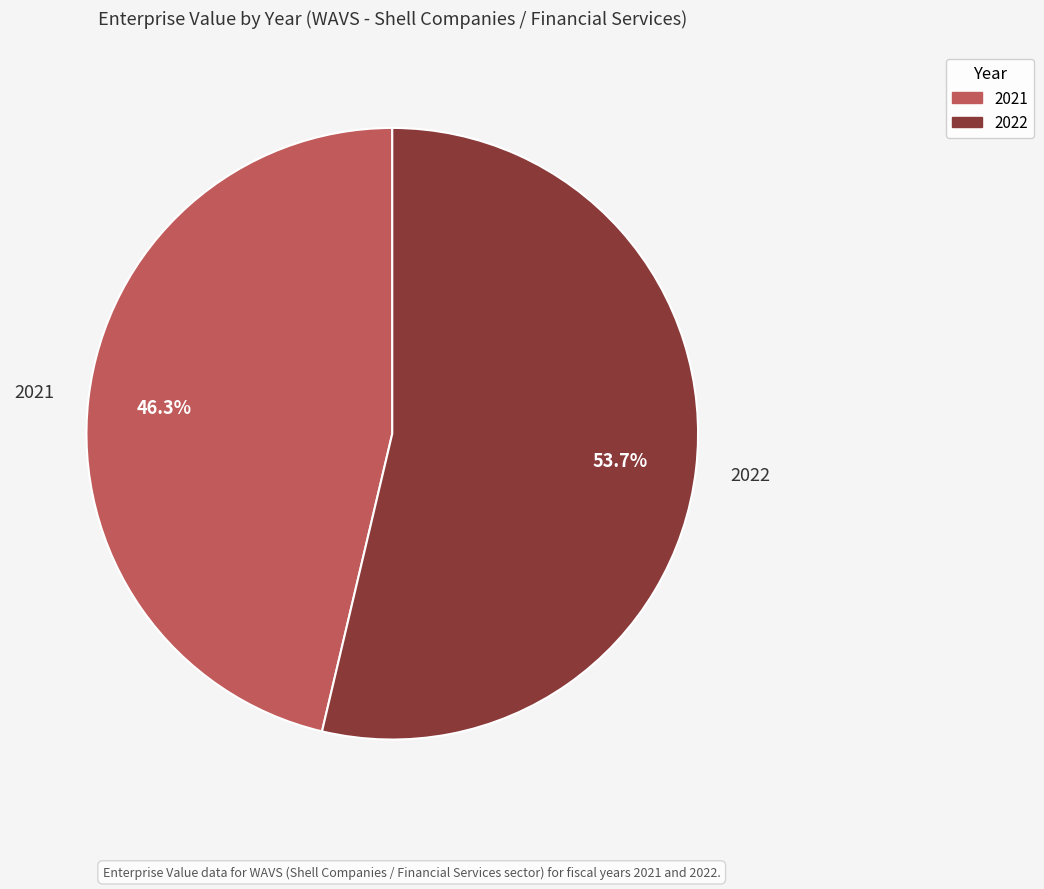

To the nearest percent, what percentage of the pie is 2021?

46%